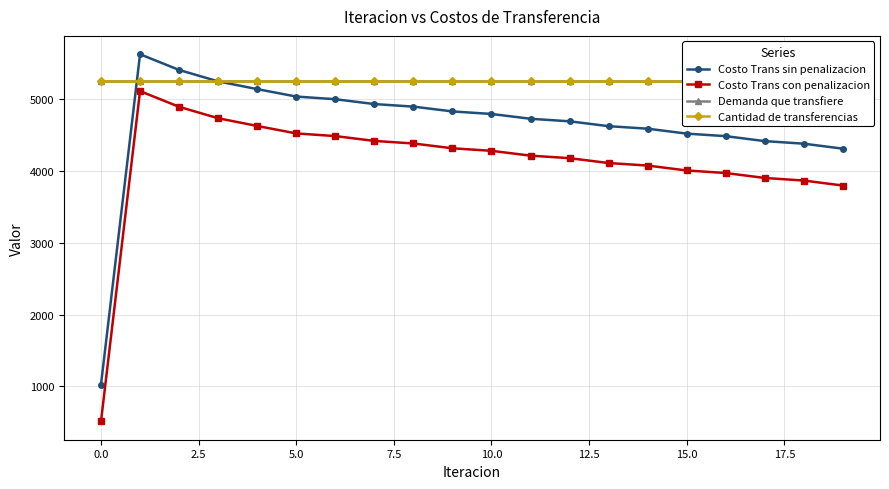

The Costo Trans con penalizacion series shows 269.6 at 0.0. True or false?

False